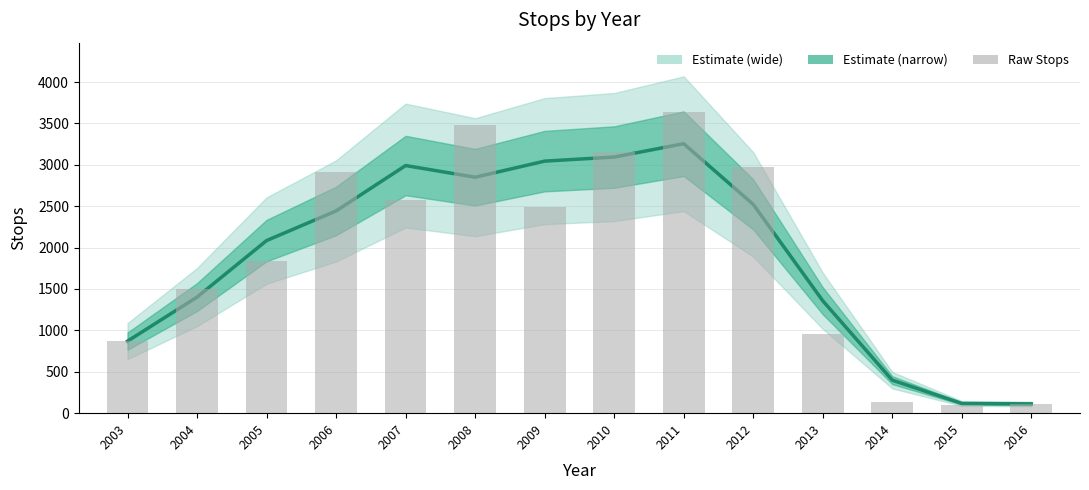

Which series has the largest total across all categories?

Stops (raw)